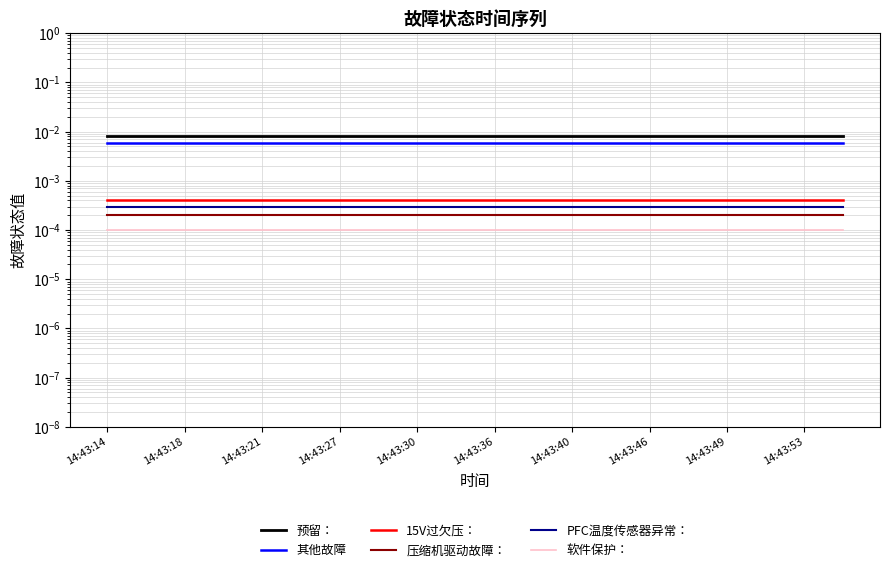

Rank the series at 14:43:30 from highest to lowest value.

预留：, 其他故障, 15V过欠压：, PFC温度传感器异常：, 压缩机驱动故障：, 软件保护：